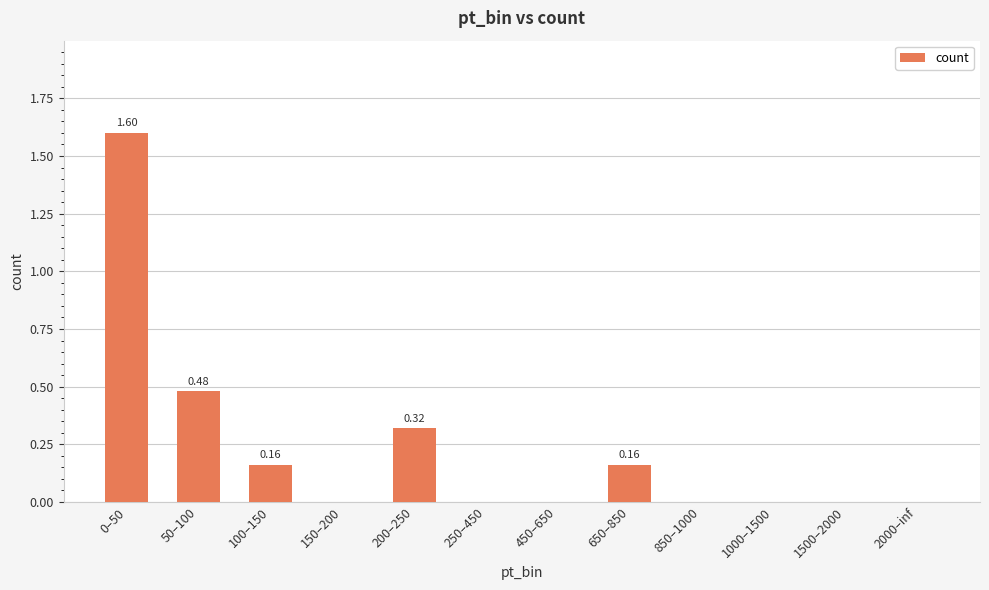

Are the bars horizontal?

No